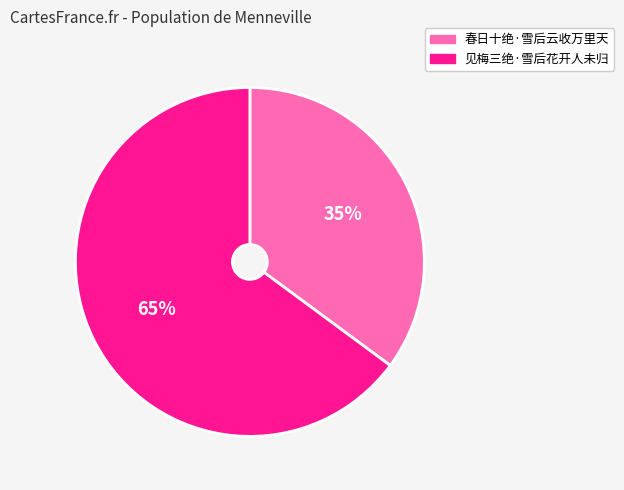

Which category accounts for the majority?

见梅三绝·雪后花开人未归